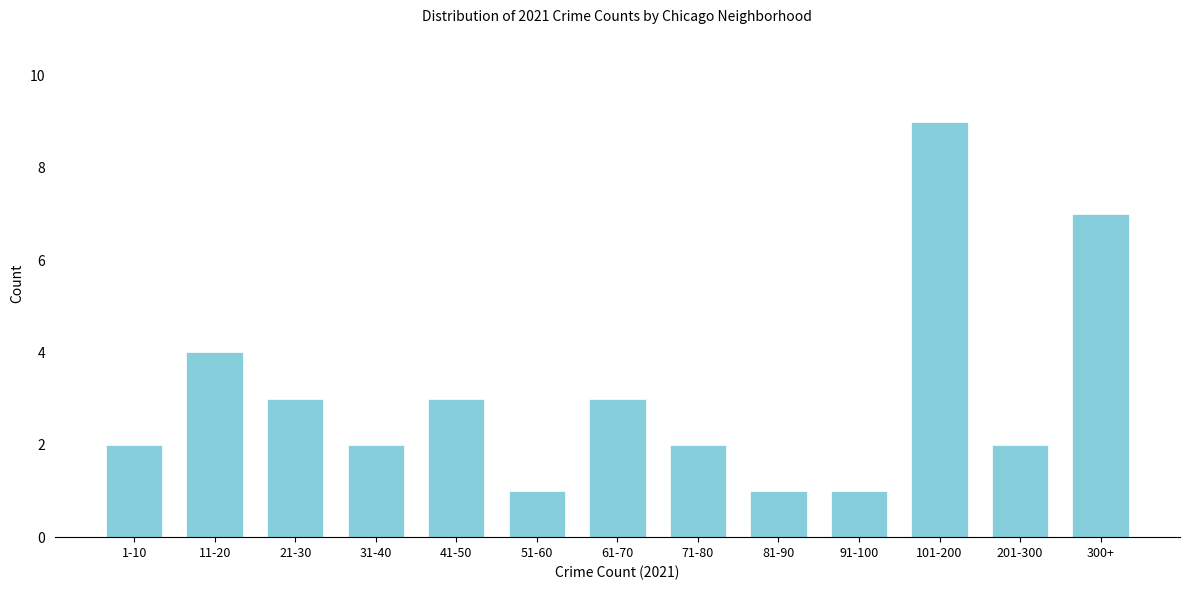

Reading left to right, list all the values displayed in this chart.

2	4	3	2	3	1	3	2	1	1	9	2	7